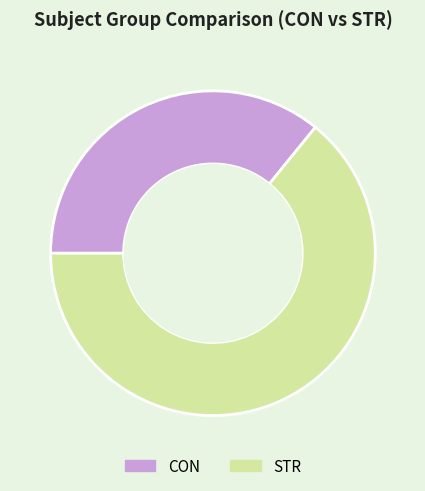

Rank the categories by value from highest to lowest.

STR, CON